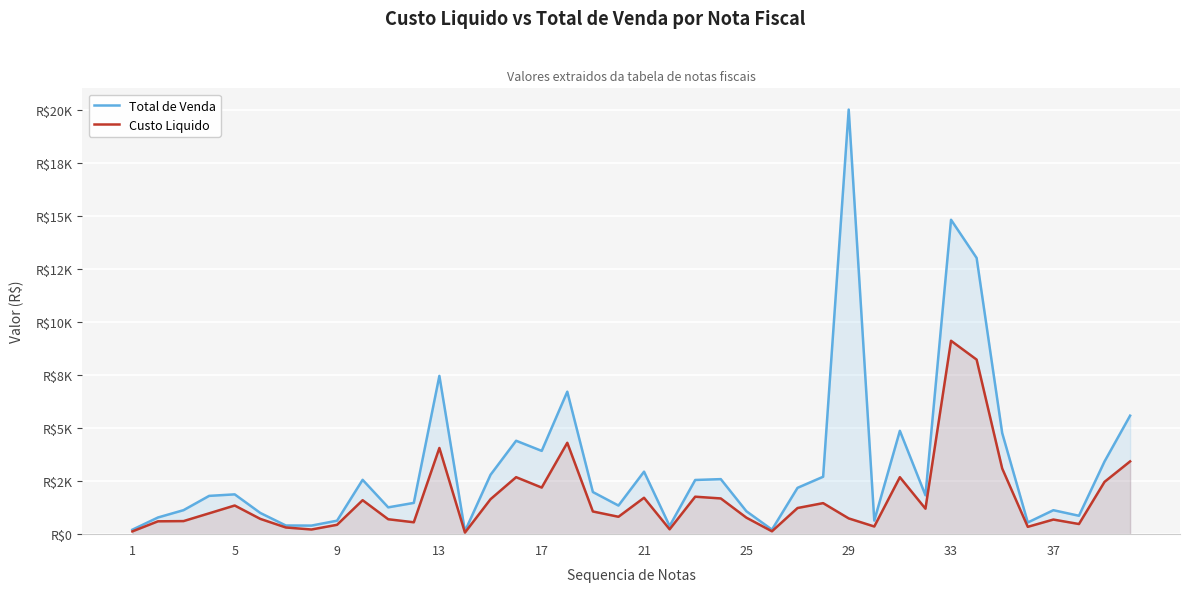

How many lines are shown in the chart?

2